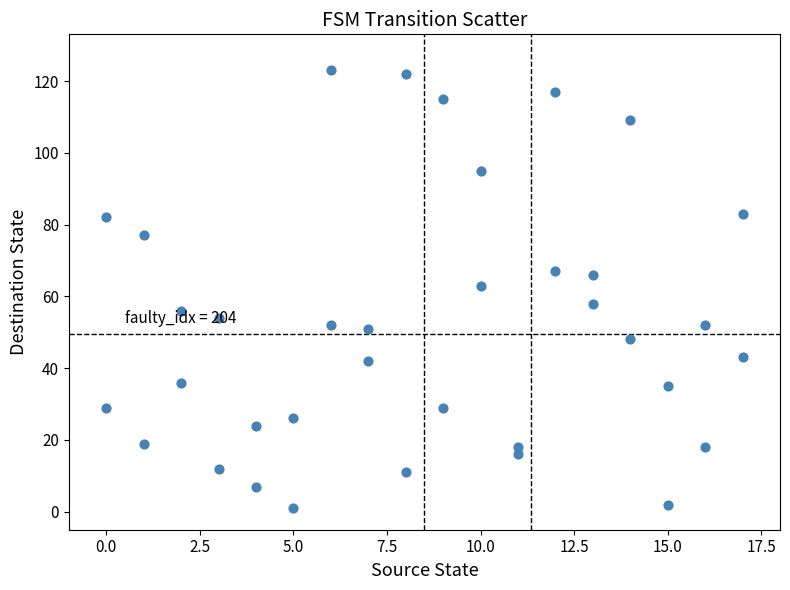

What is the range of Y values (max minus min)?

122